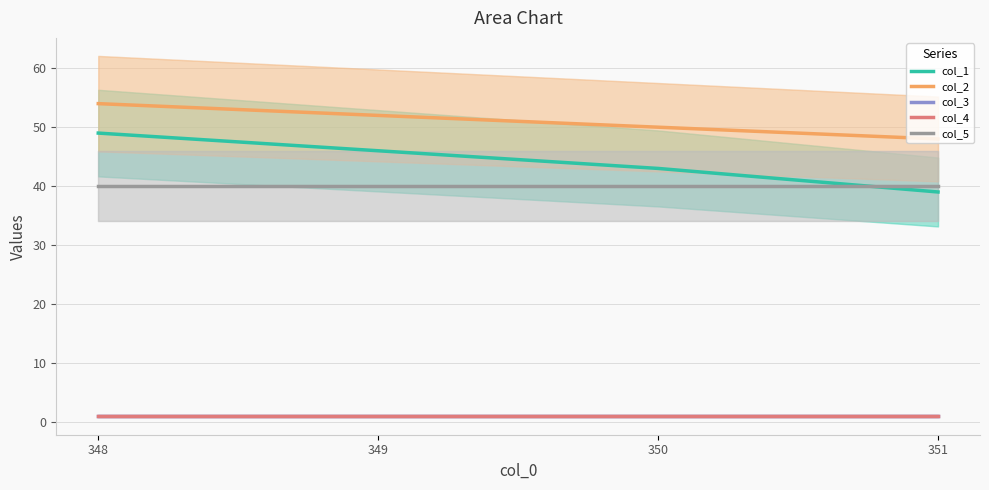

True or false: col_3 and col_1 intersect in this chart.

False